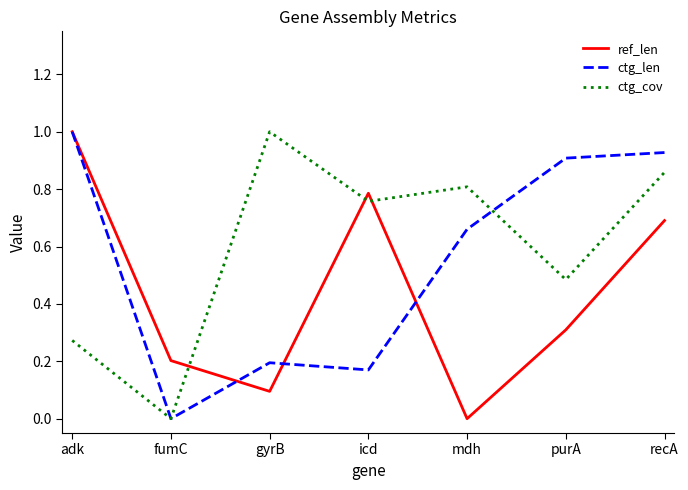

Which series changed the most between purA and recA?

ref_len